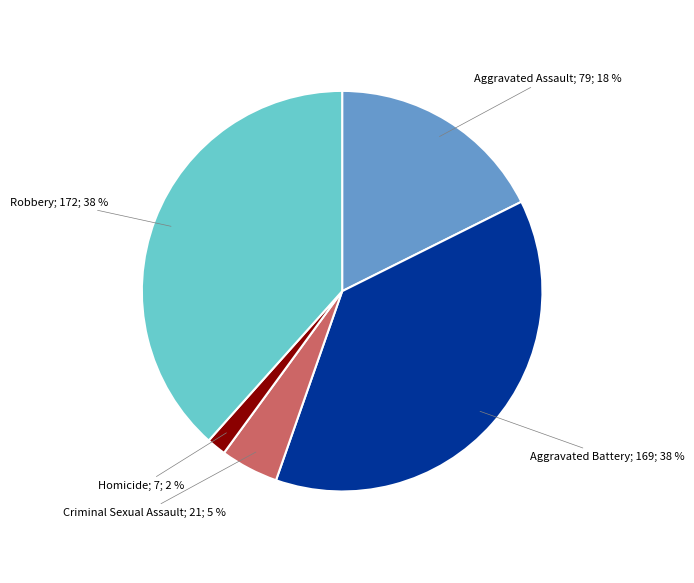

To the nearest percent, what is the average slice percentage?

20%